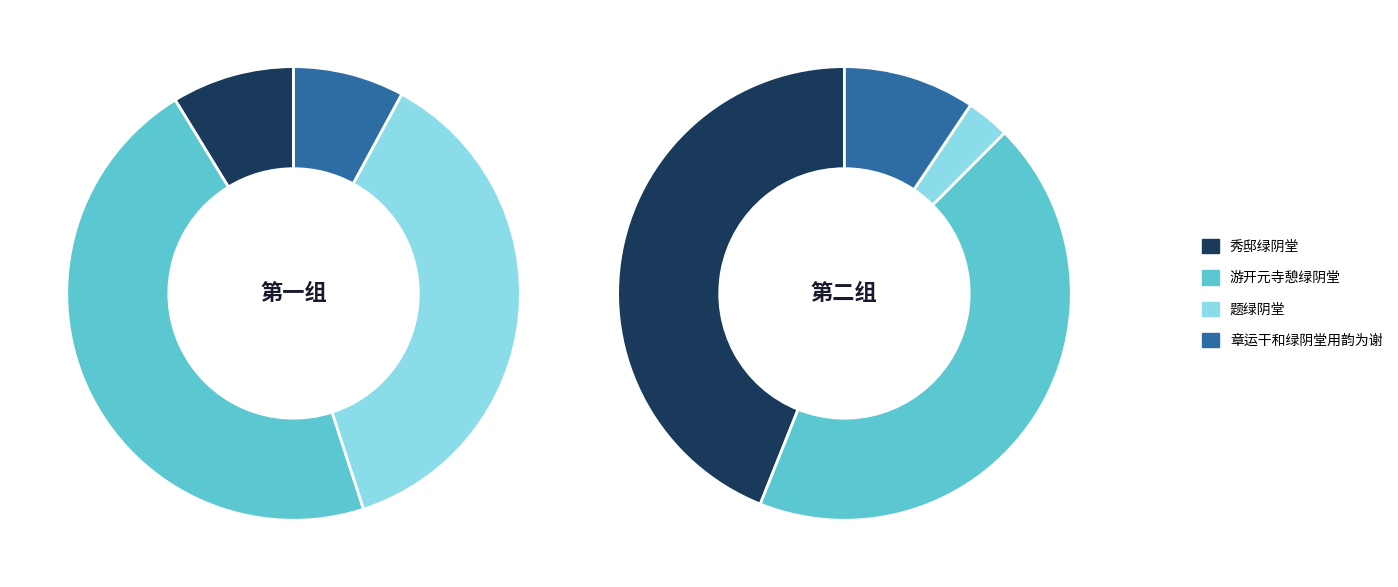

Is the sum of 秀邸绿阴堂 and 题绿阴堂 greater than half?

No